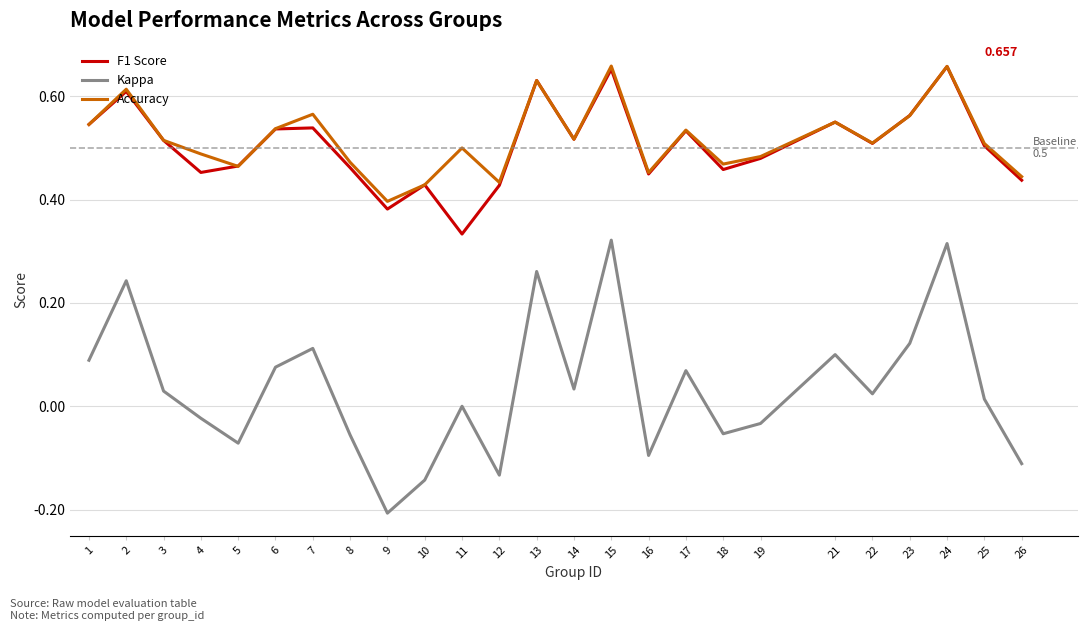

Which series has the widest spread of values?

Kappa